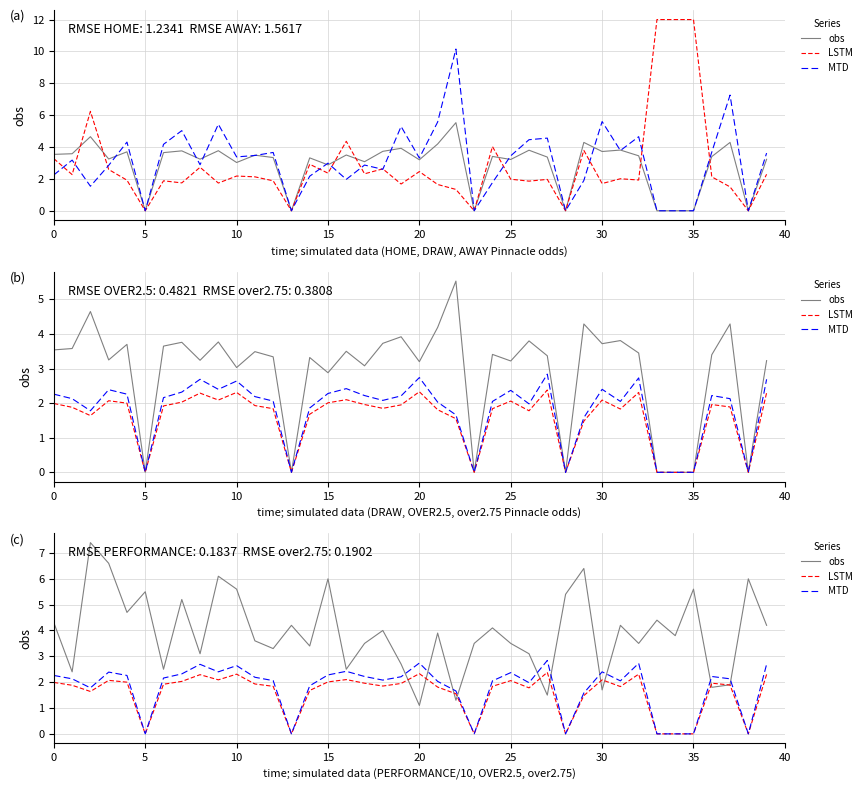

Between 37 and 40, which is larger?

40